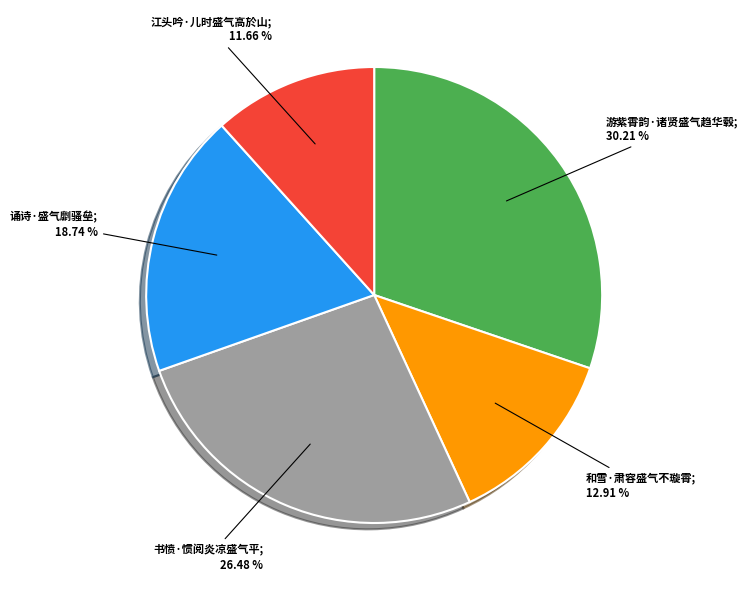

Is there a majority slice in this chart?

No